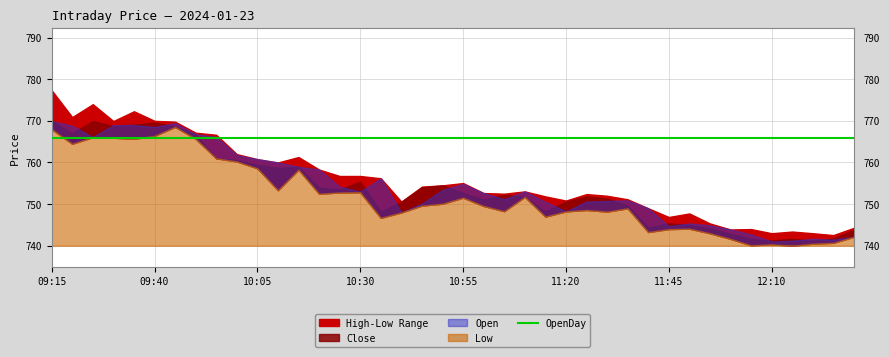

List the labels in order of Low value, largest first.

09:45, 09:15, 09:40, 09:25, 09:30, 09:35, 09:50, 09:20, 09:55, 10:00, 10:05, 10:15, 10:10, 10:30, 10:25, 10:20, 11:10, 10:55, 10:50, 10:45, 11:00, 11:35, 11:25, 11:05, 11:20, 11:30, 10:40, 11:15, 10:35, 11:50, 11:45, 11:40, 11:55, 12:30, 12:00, 12:25, 12:20, 12:10, 12:05, 12:15